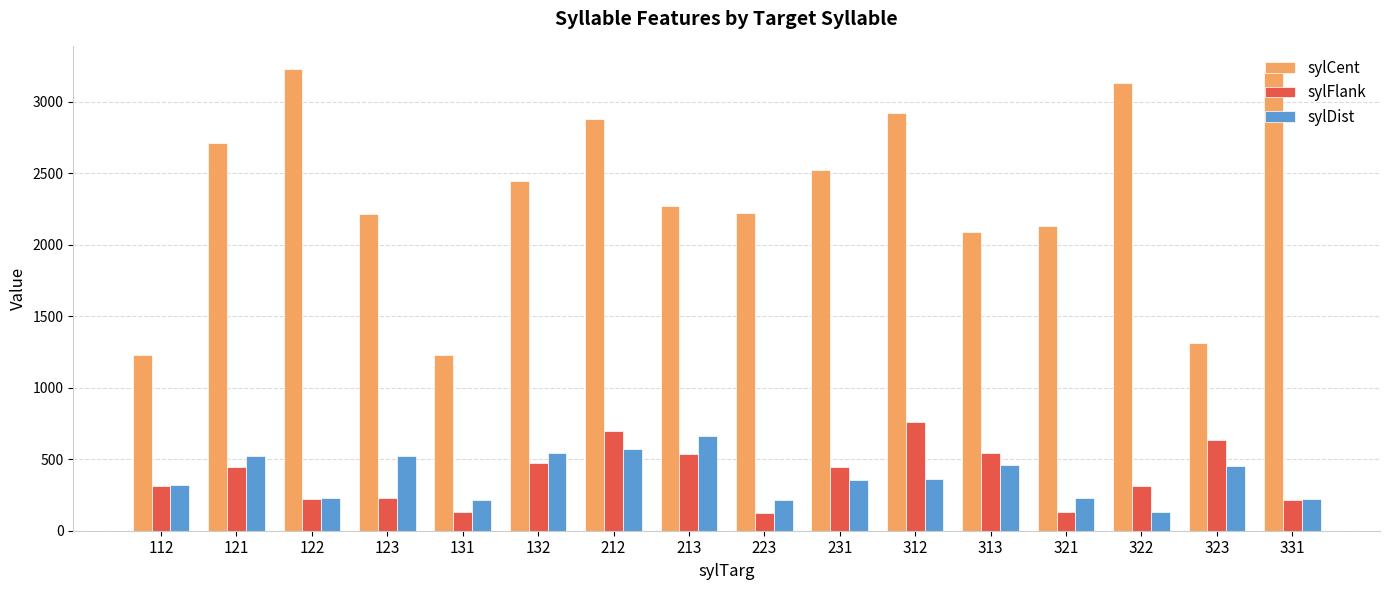

True or false: sylDist has a value of 524 at 123.

True